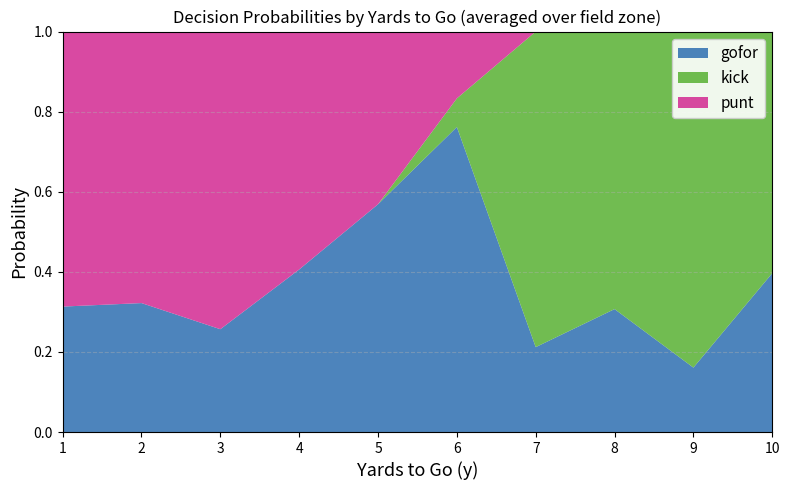

True or false: gofor has a value of 0.2 at 4.

False